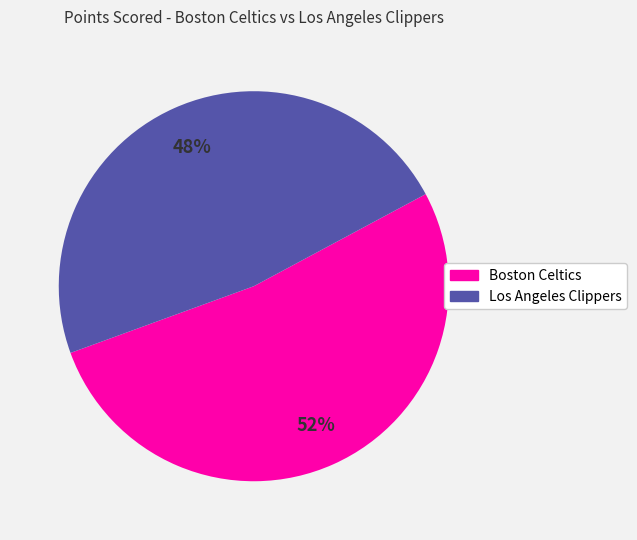

Does Boston Celtics account for over 50% of the chart?

Yes